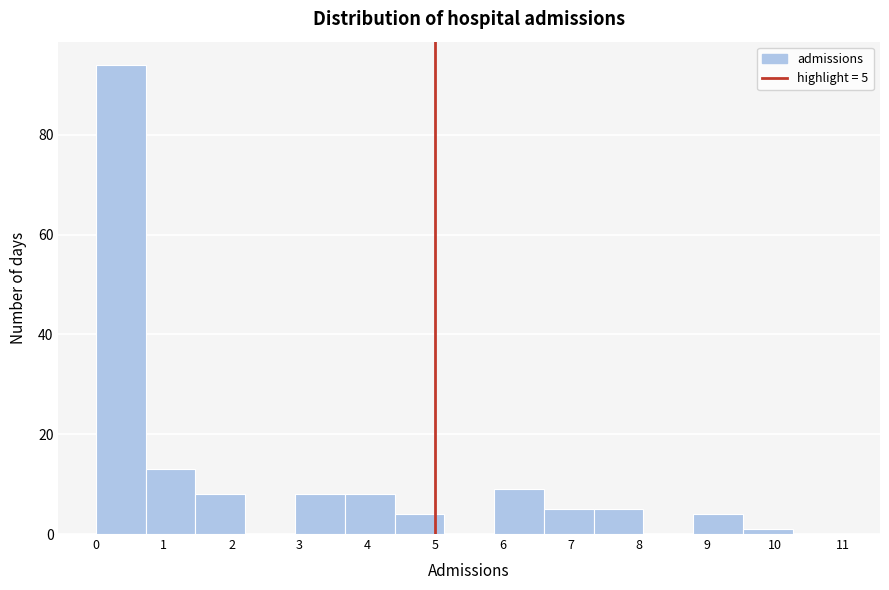

Over which range of the x-axis is the bar tallest?

0.0 to 0.7